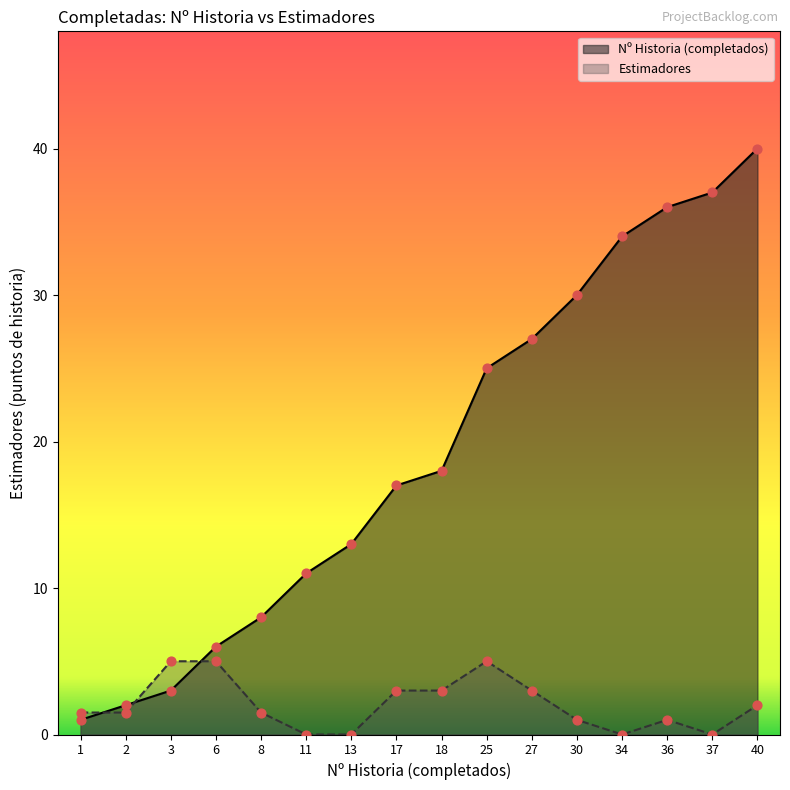

At which category is the sum across all series the highest?

40